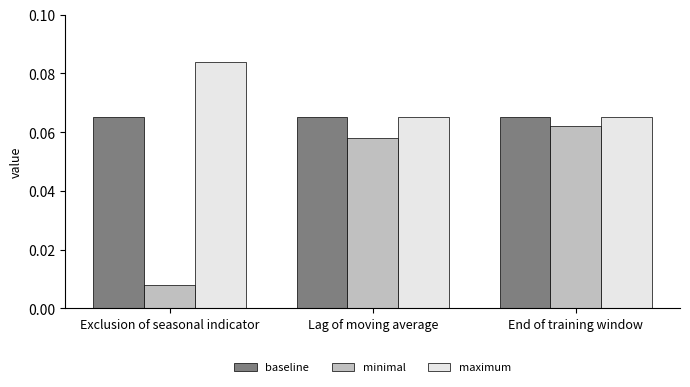

At how many categories does at least one series exceed 0?

3